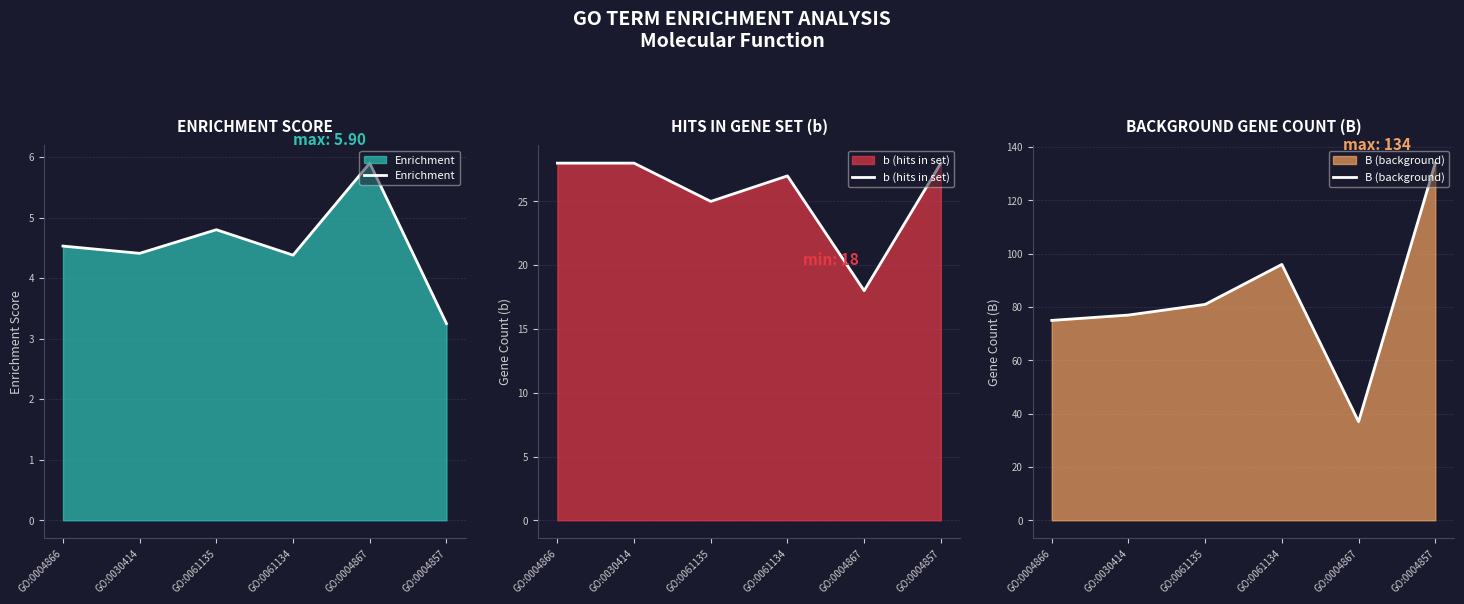

What is the label of the 5th point from the right?

GO:0030414